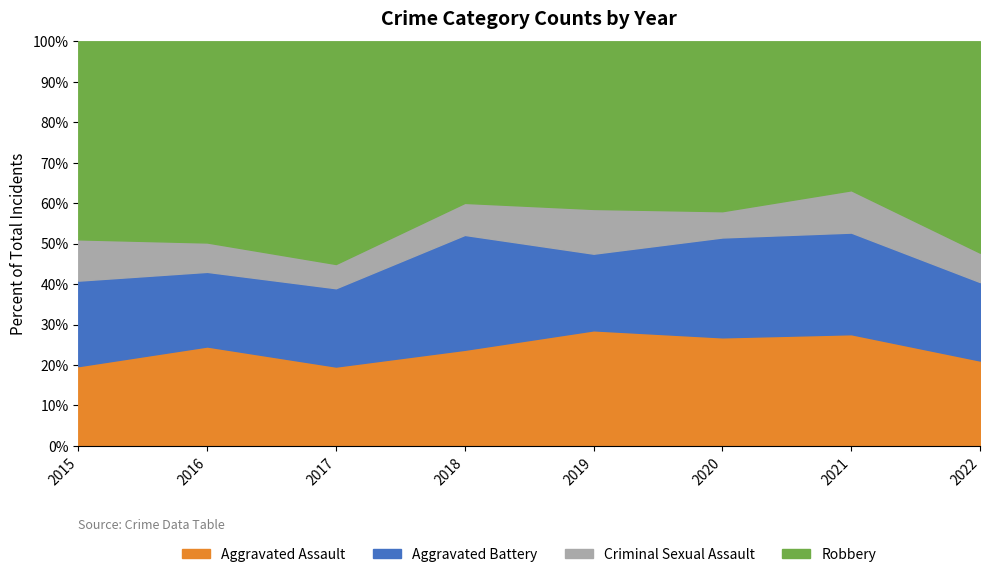

Rank the series at 2016 from highest to lowest value.

Robbery, Aggravated Assault, Aggravated Battery, Criminal Sexual Assault